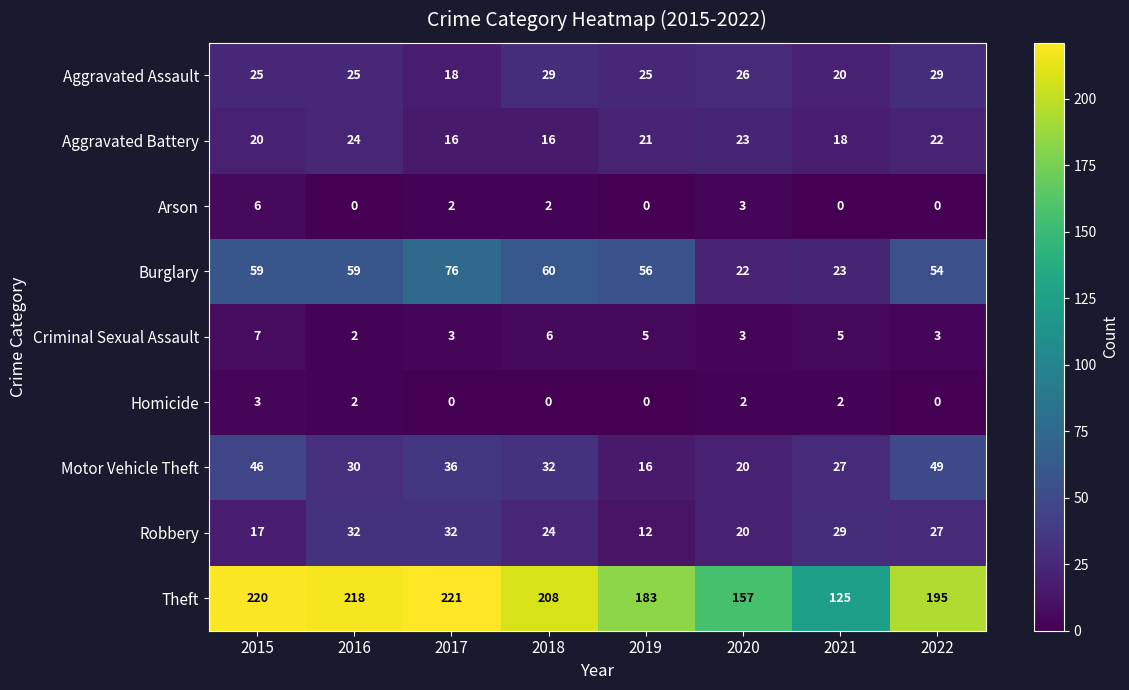

Rank the series at 2015 from lowest to highest value.

Homicide, Arson, Criminal Sexual Assault, Robbery, Aggravated Battery, Aggravated Assault, Motor Vehicle Theft, Burglary, Theft